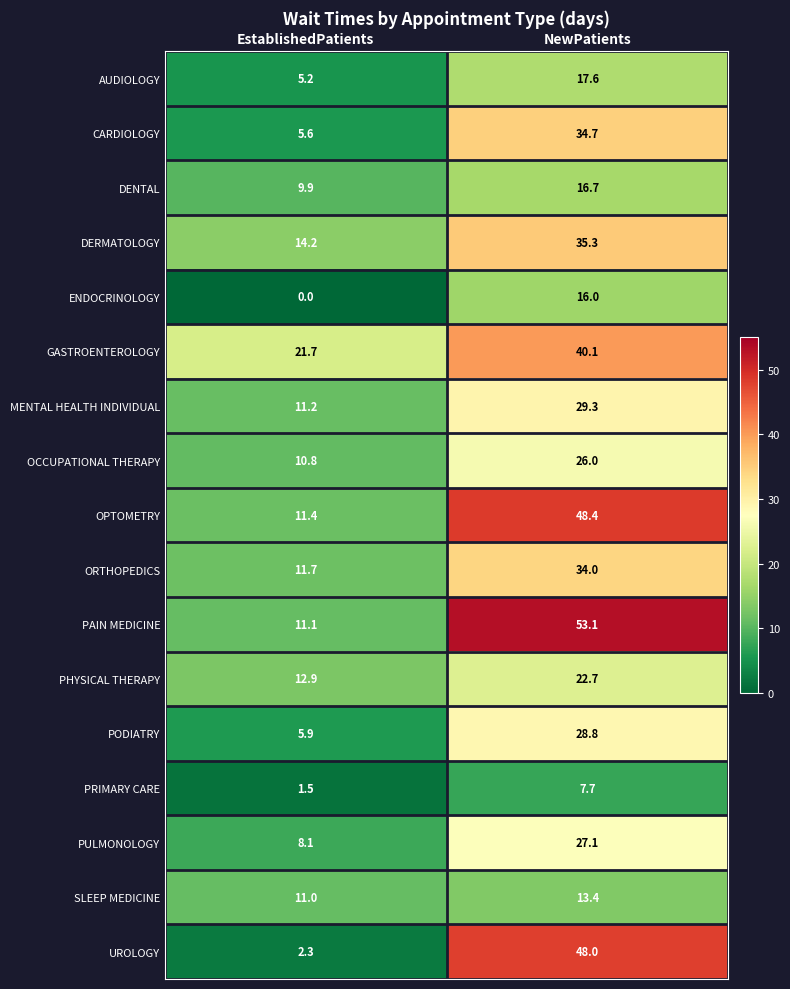

What is the spread (max minus min) of values at EstablishedPatients?

21.7